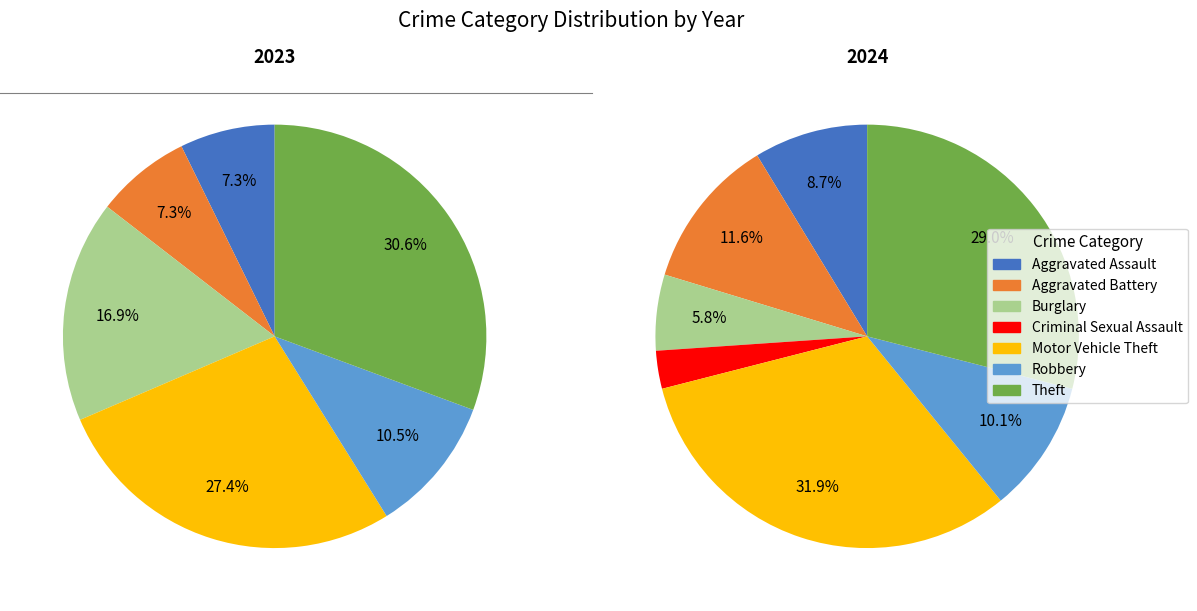

Which slice is the largest?

Theft